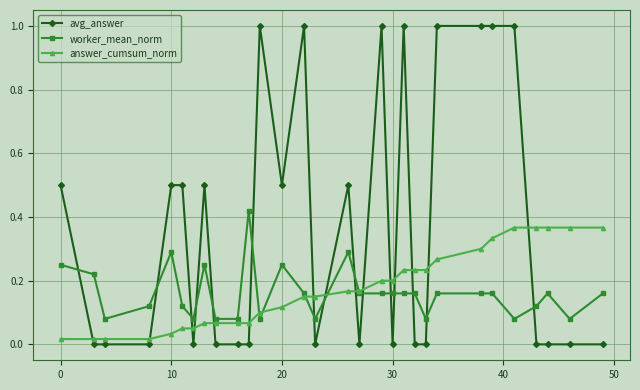

What are all the series names shown in the legend?

avg_answer, worker_mean_norm, answer_cumsum_norm